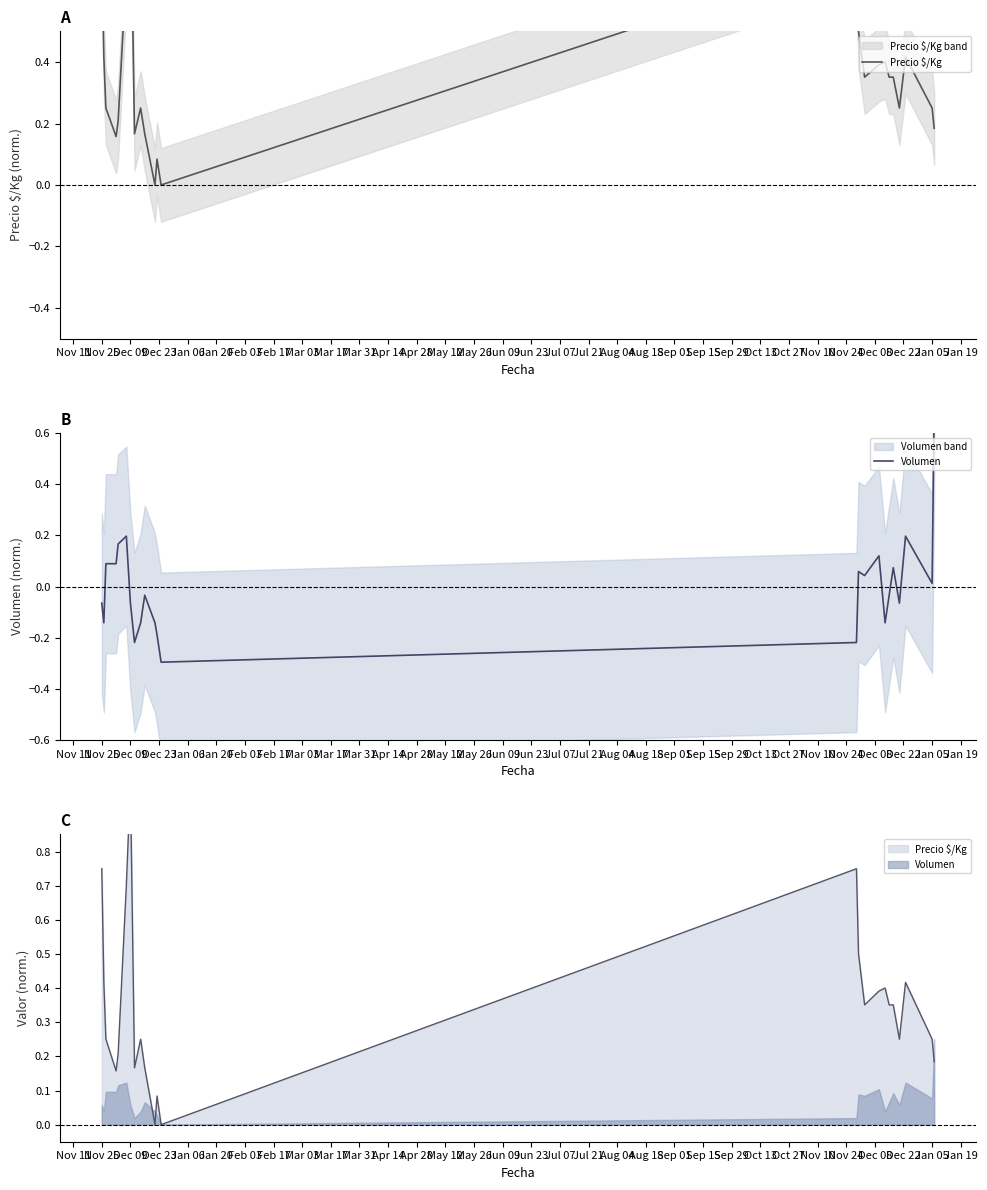

Reading left to right, list all the values displayed in this chart.

Precio $/Kg: 0.7	0.4	0.3	0.2	0.2	0.7	1.0	0.2	0.3	0.2	0.0	0.1	0.0	0.7	0.5	0.4	0.4	0.4	0.4	0.4	0.3	0.4	0.3	0.2
Volumen: -0.1	-0.1	0.1	0.1	0.2	0.2	-0.1	-0.2	-0.1	-0.0	-0.1	-0.2	-0.3	-0.2	0.1	0.0	0.1	-0.1	-0.0	0.1	-0.1	0.2	0.0	0.7